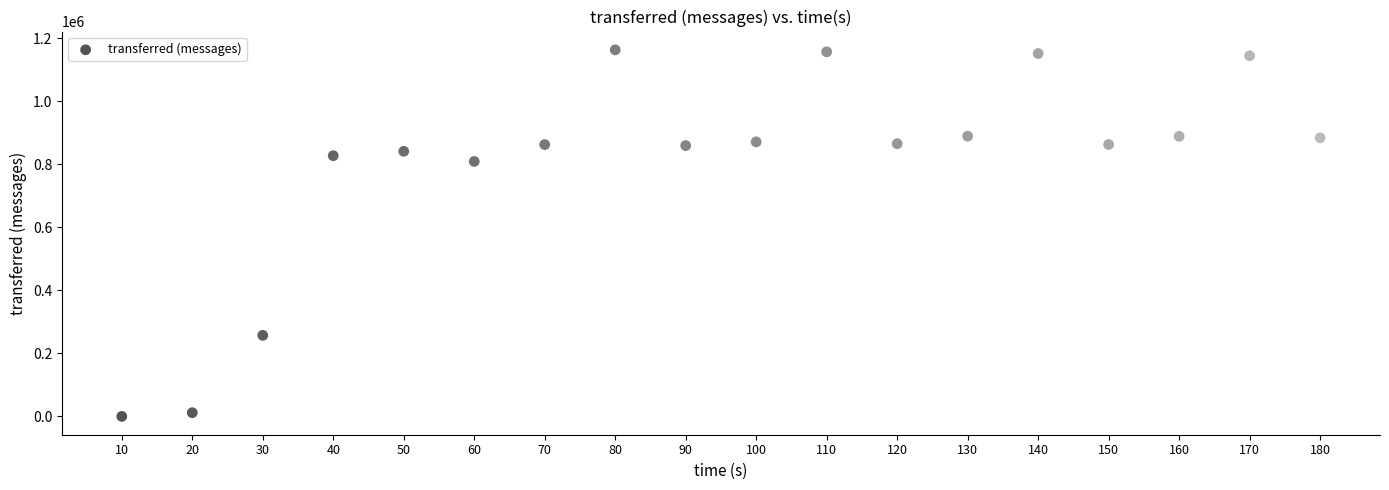

What Y value in the scatter plot is closest to 581850?

809500